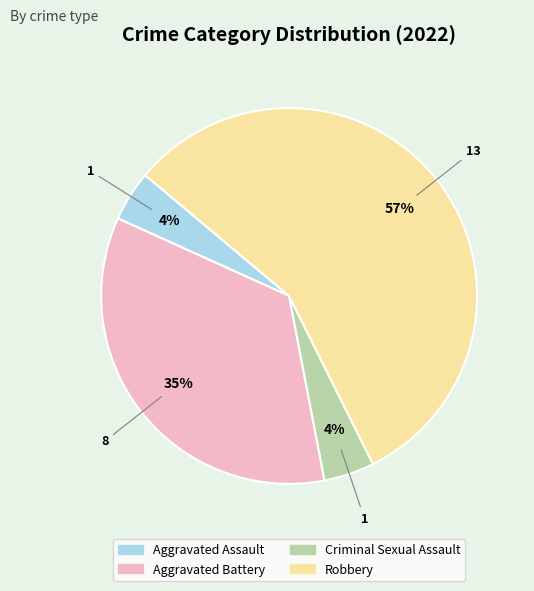

Is the sum of Robbery and Aggravated Battery greater than half?

Yes